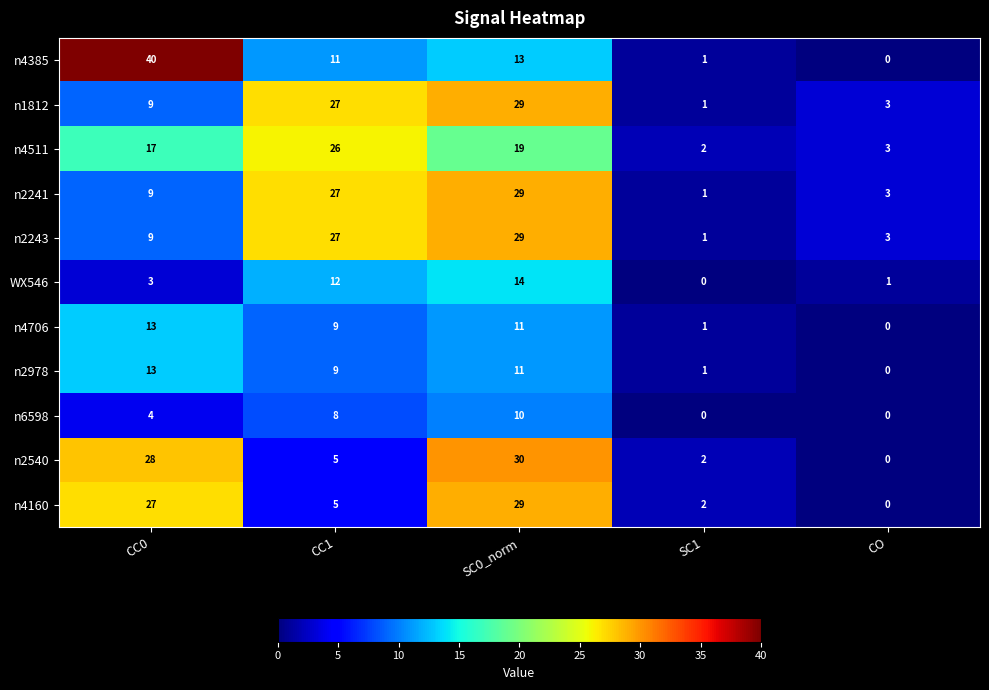

How many distinct data groups are displayed?

11